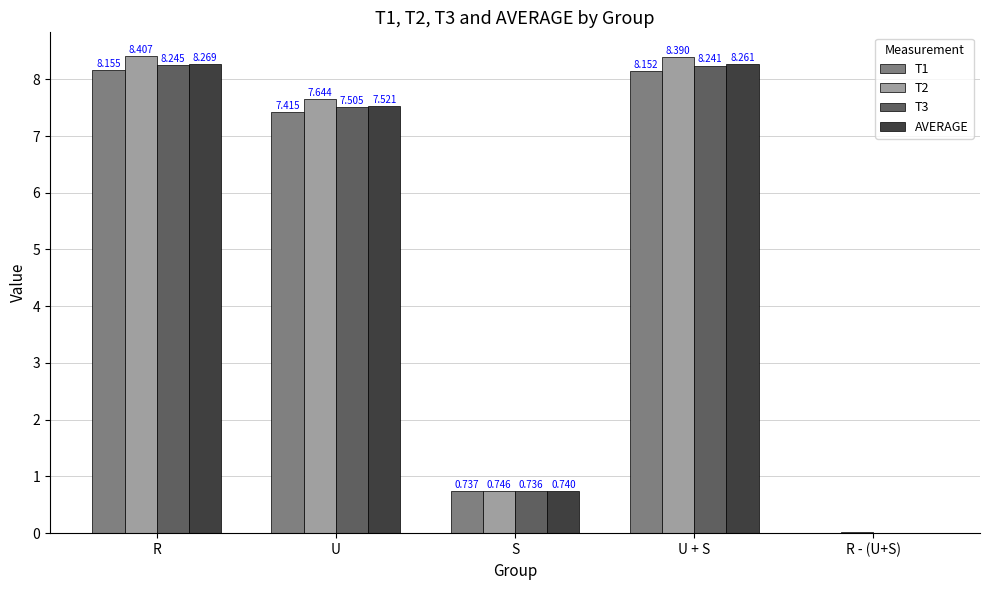

The value of AVERAGE at R is 8.3. True or false?

True